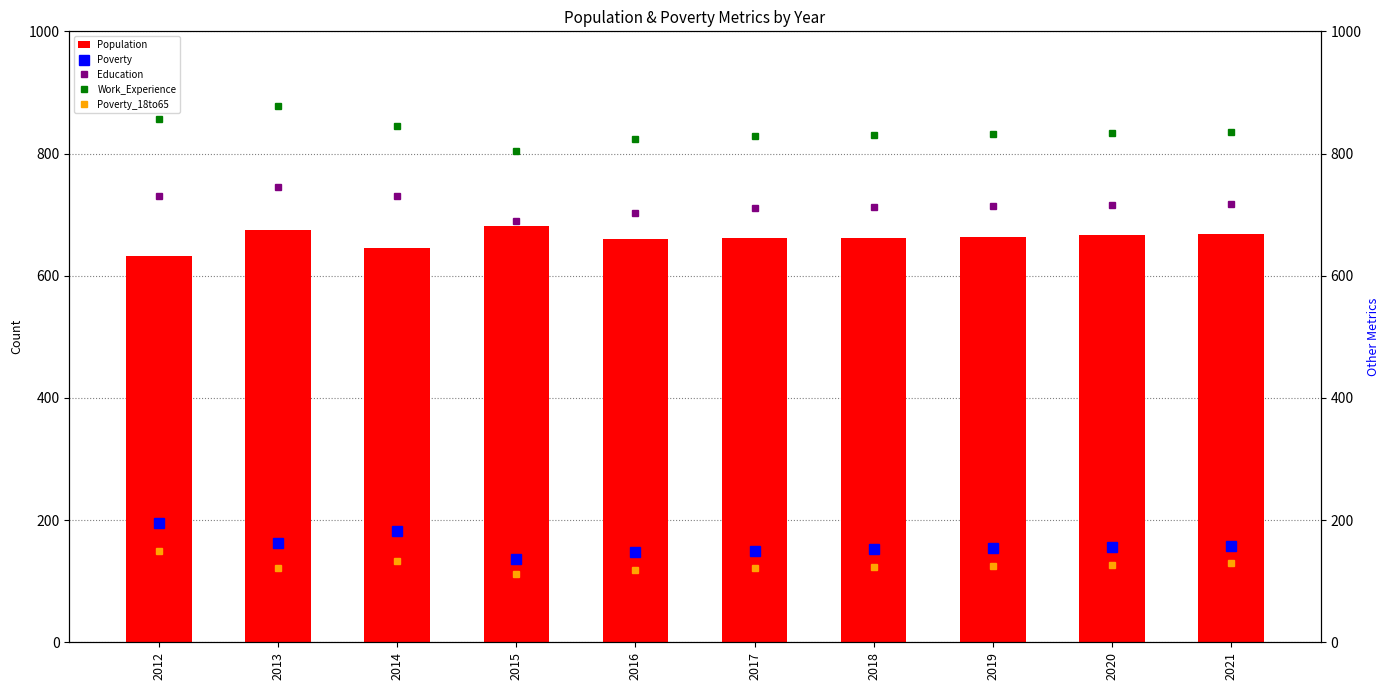

Is it true that Population equals 668 at 2021?

True